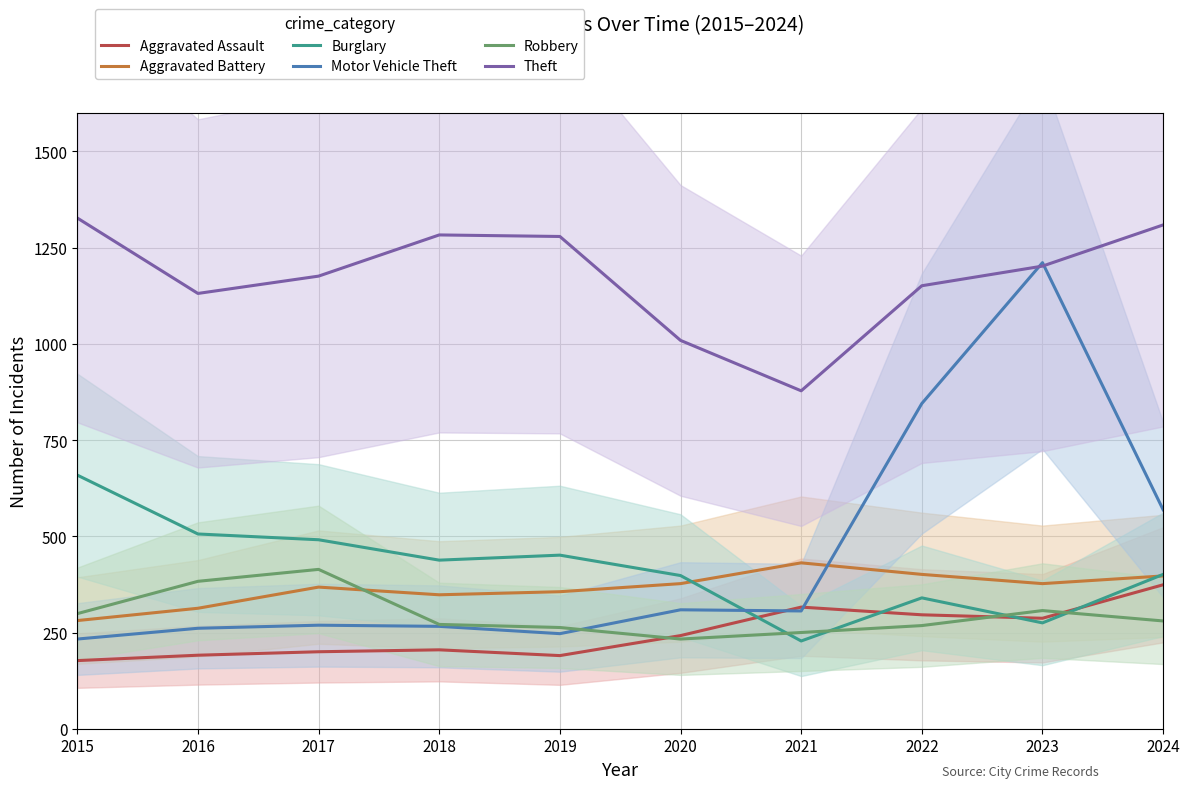

What are all the series names shown in the legend?

Aggravated Assault, Aggravated Battery, Burglary, Motor Vehicle Theft, Robbery, Theft